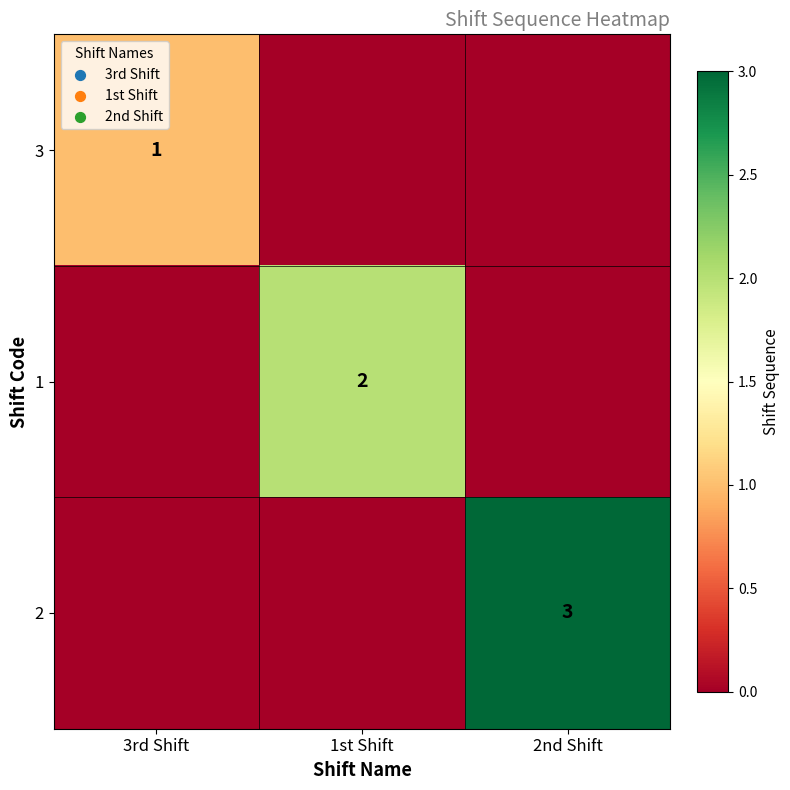

What is the difference between the highest and lowest values at 2nd Shift?

3